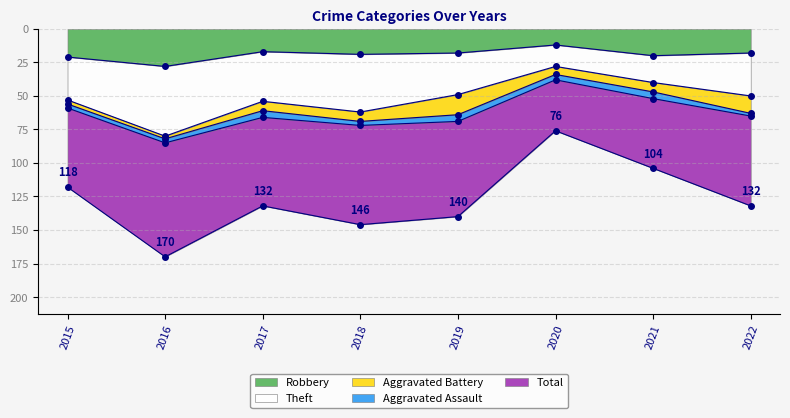

What value does the Robbery series have at 2021?

20